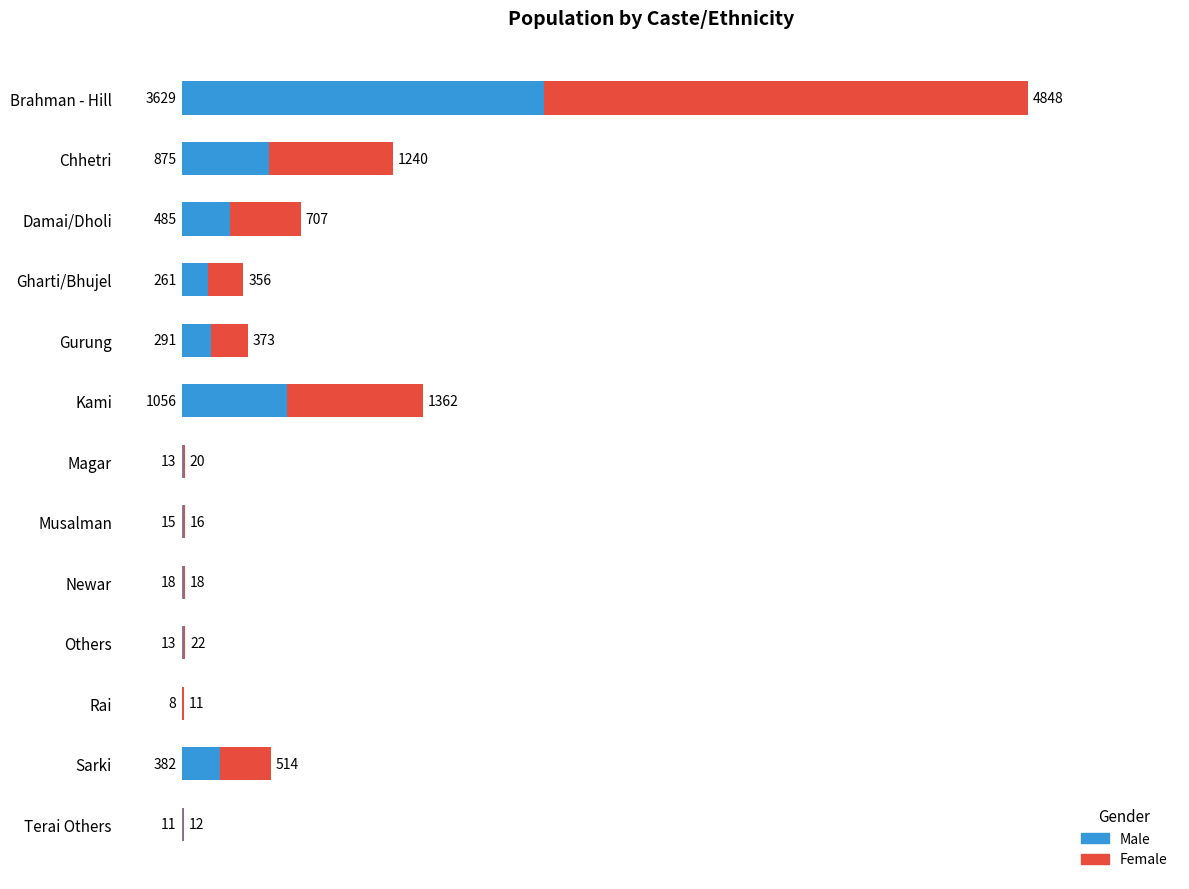

What is the approximate value of Male at Newar?

18